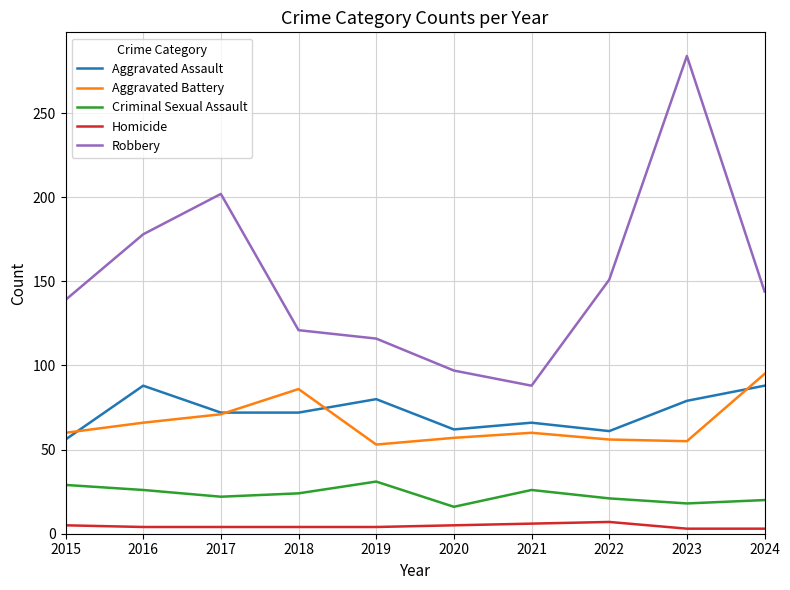

Which series has the largest range (max minus min)?

Robbery